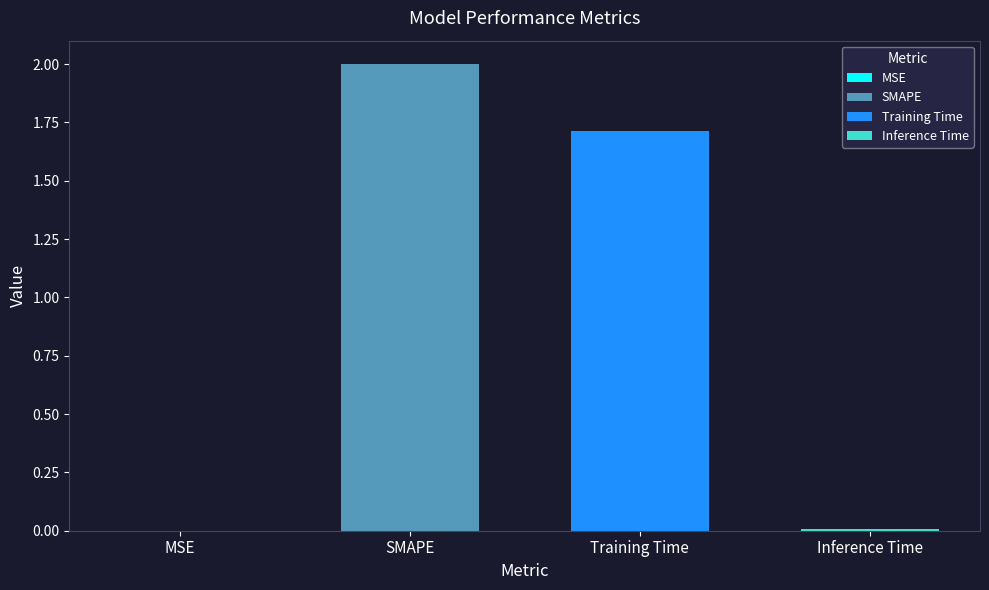

How many values are below 1?

2